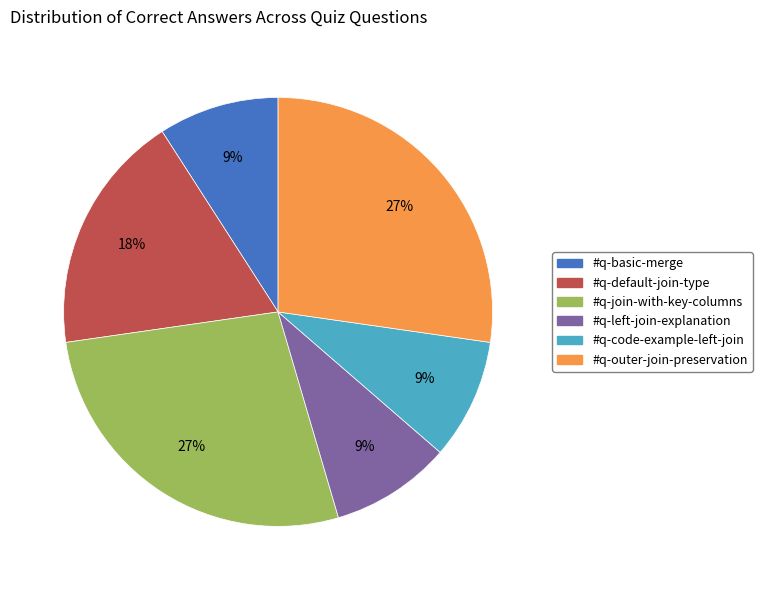

Is the sum of #q-join-with-key-columns and #q-default-join-type greater than half?

No